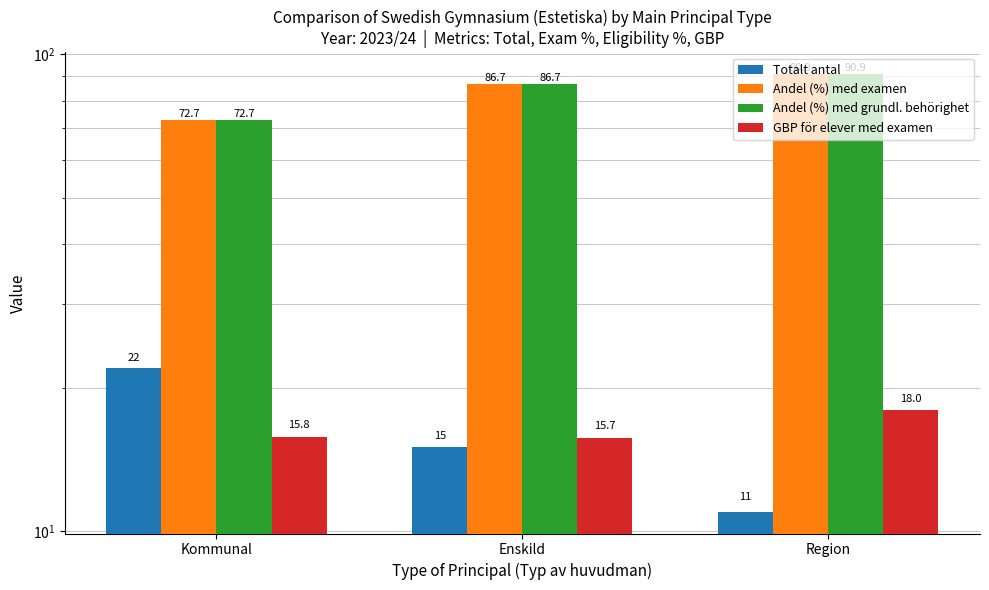

The value of Andel (%) med examen at Enskild is 114.6. True or false?

False